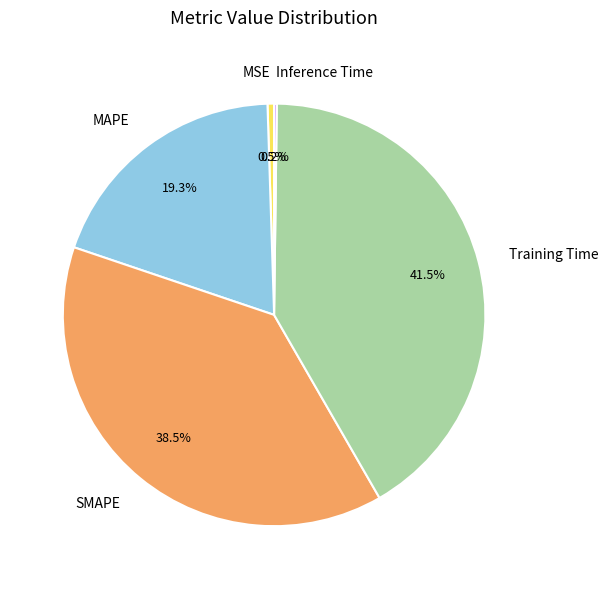

Is there any slice that represents more than half of the pie?

No